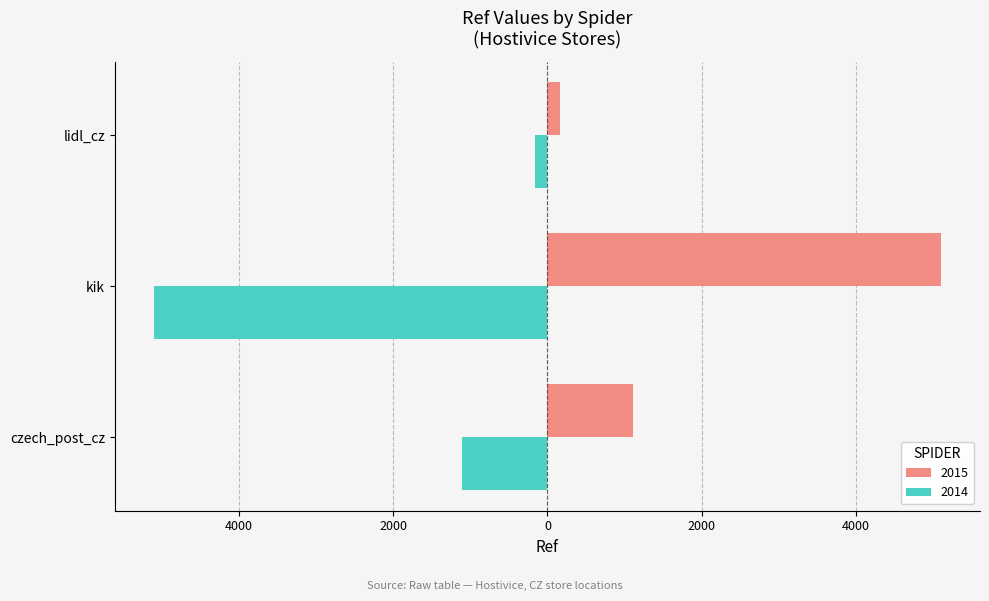

What are all the series names shown in the legend?

2015, 2014